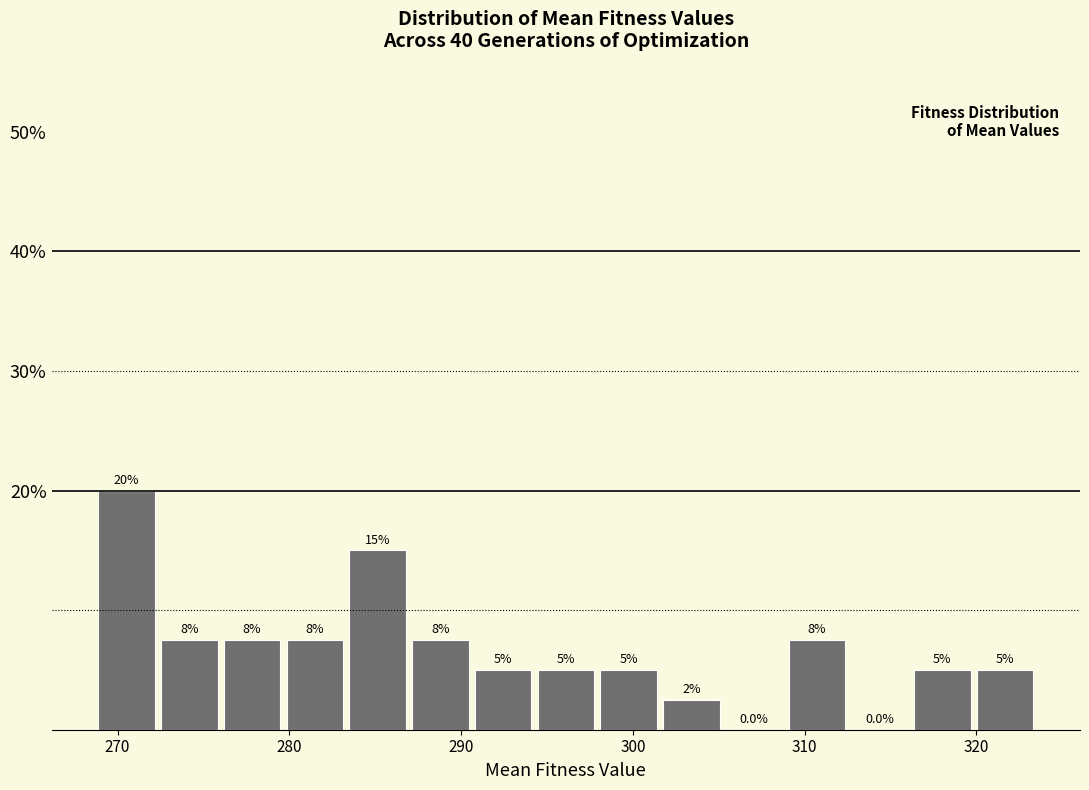

Around what value on the x-axis is the tallest bar? Give the approximate position of its centre, as read against the axis.

271